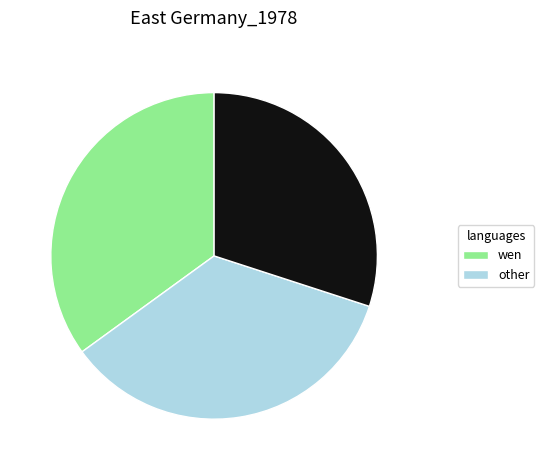

How many segments does this pie chart have?

3